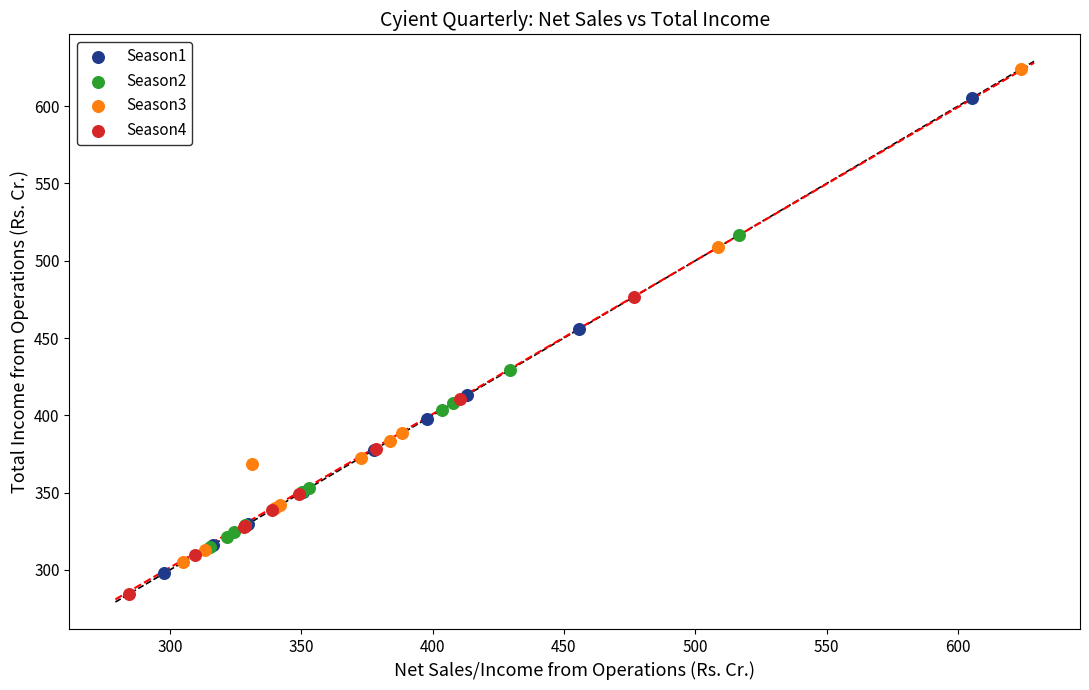

Which series has the widest spread of Y values?

Season3